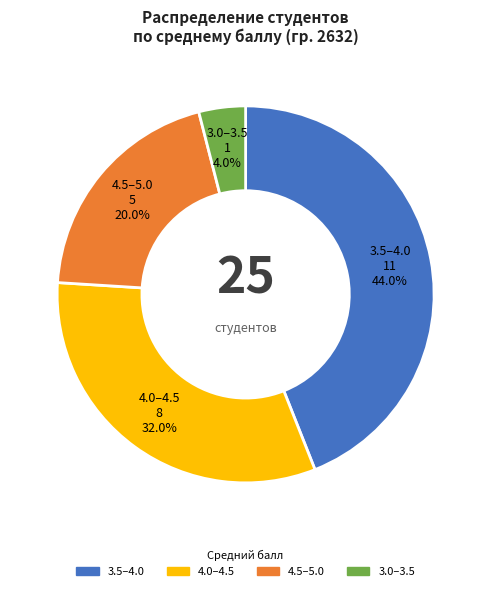

Count the number of slices in the pie.

4